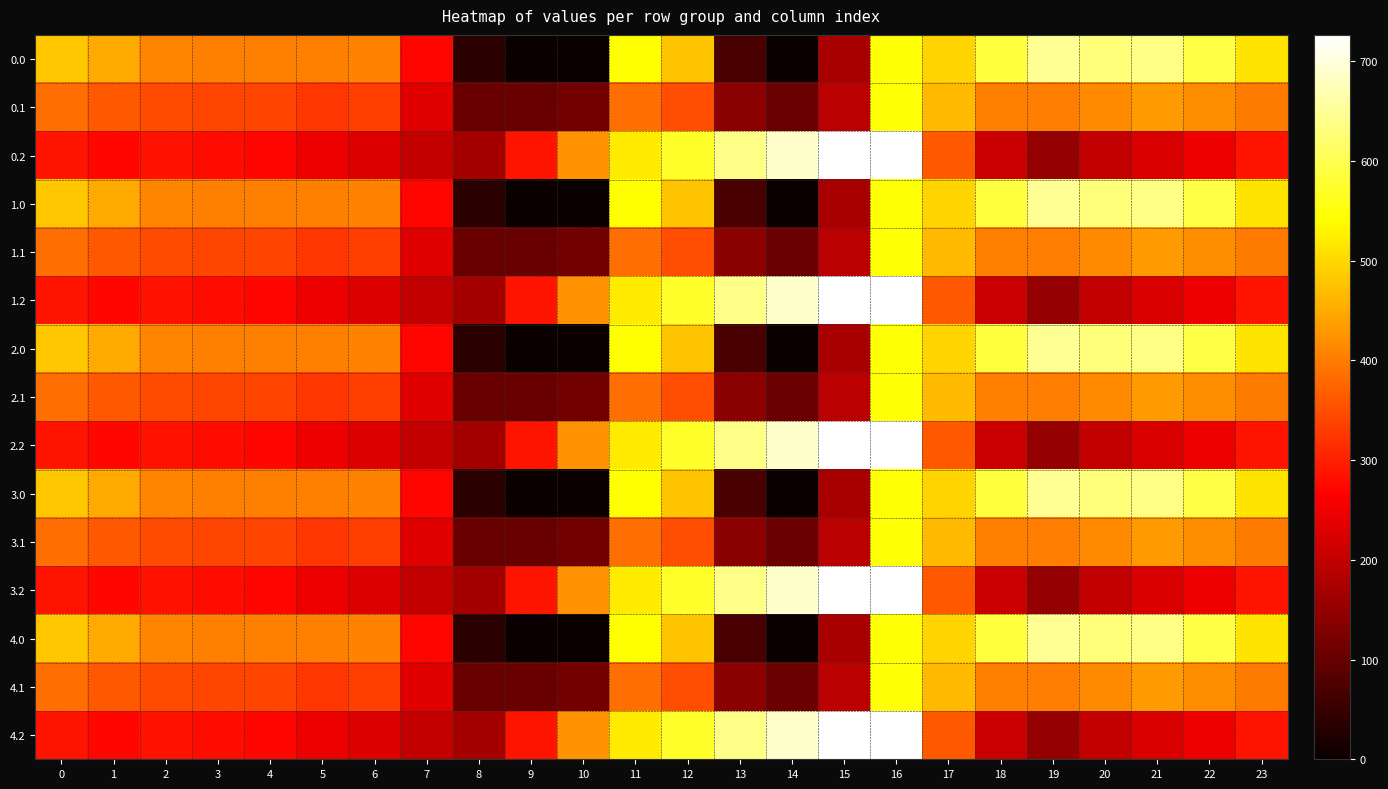

What is the spread (max minus min) of values at 15?

553.0